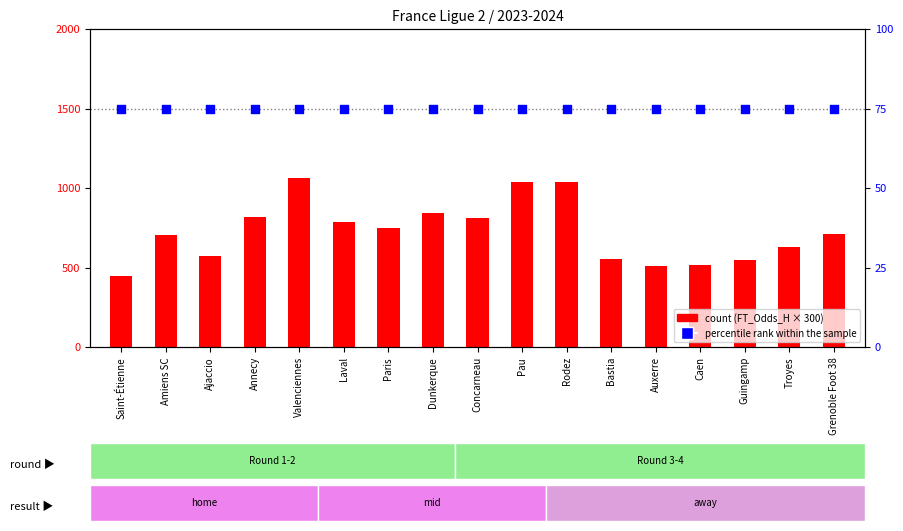

Which series has the widest spread of Y values?

count